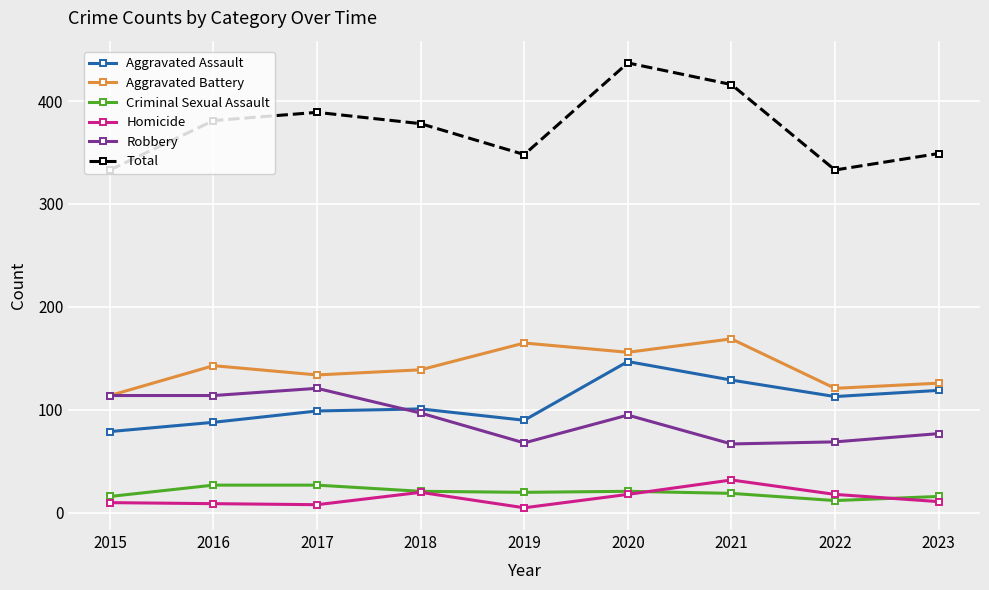

At which label does Criminal Sexual Assault reach its minimum?

2022